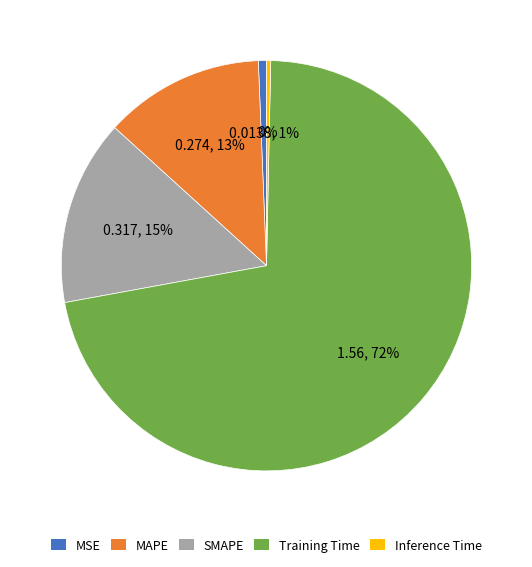

To the nearest percent, what percentage of the pie is MAPE?

13%